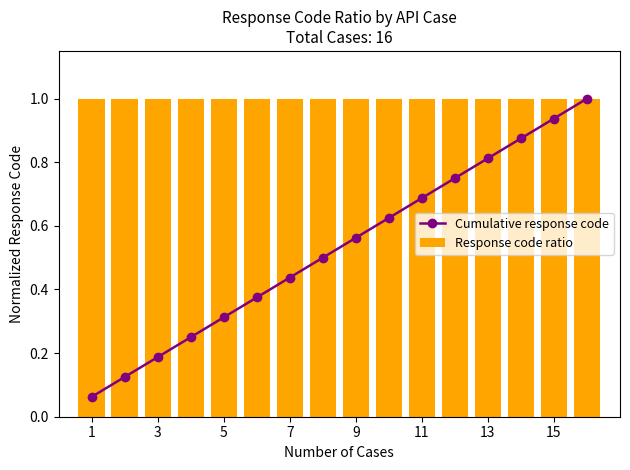

Reading left to right, extract all data points from this chart.

Cumulative response code: 0.1	0.1	0.2	0.2	0.3	0.4	0.4	0.5	0.6	0.6	0.7	0.8	0.8	0.9	0.9	1.0
Response code ratio: 1.0	1.0	1.0	1.0	1.0	1.0	1.0	1.0	1.0	1.0	1.0	1.0	1.0	1.0	1.0	1.0